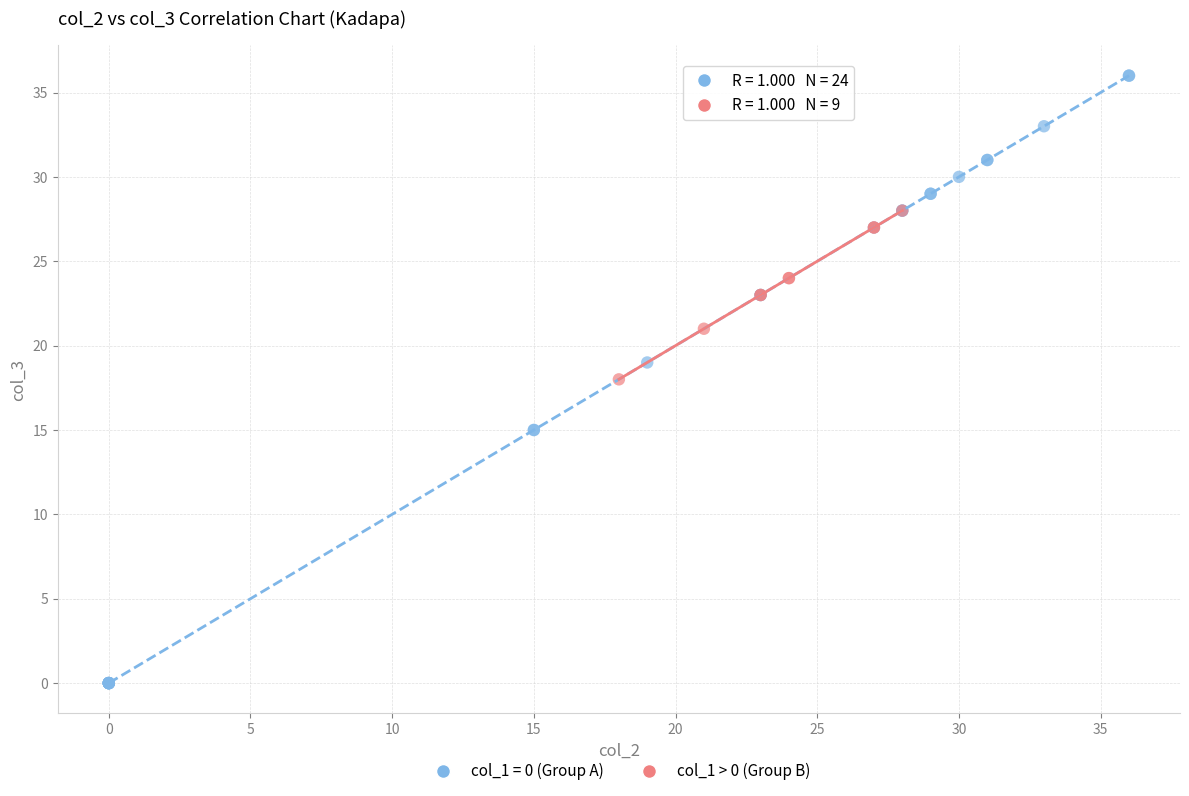

Which series reaches the minimum Y coordinate?

col_1 = 0 (Group A)